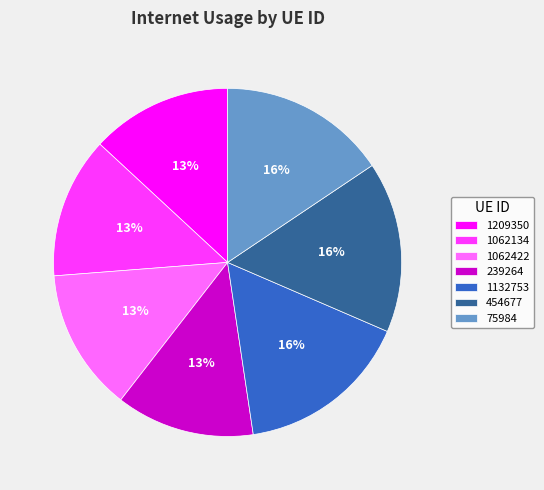

Does any single category account for the majority?

No